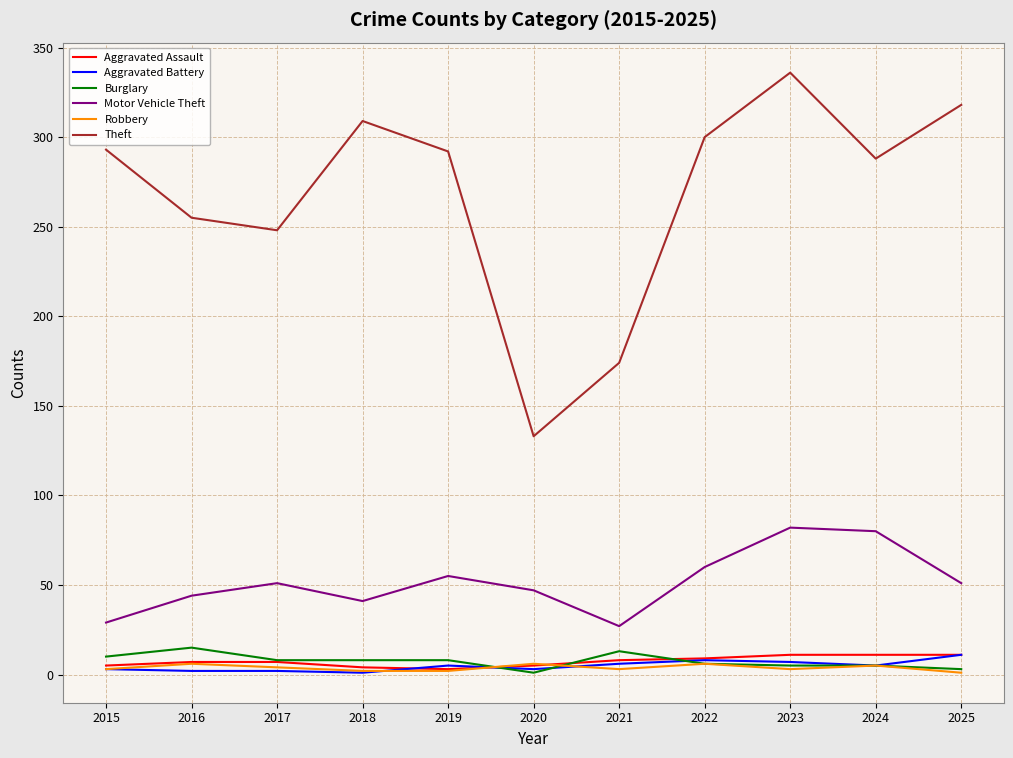

Which series has the widest spread of values?

Theft